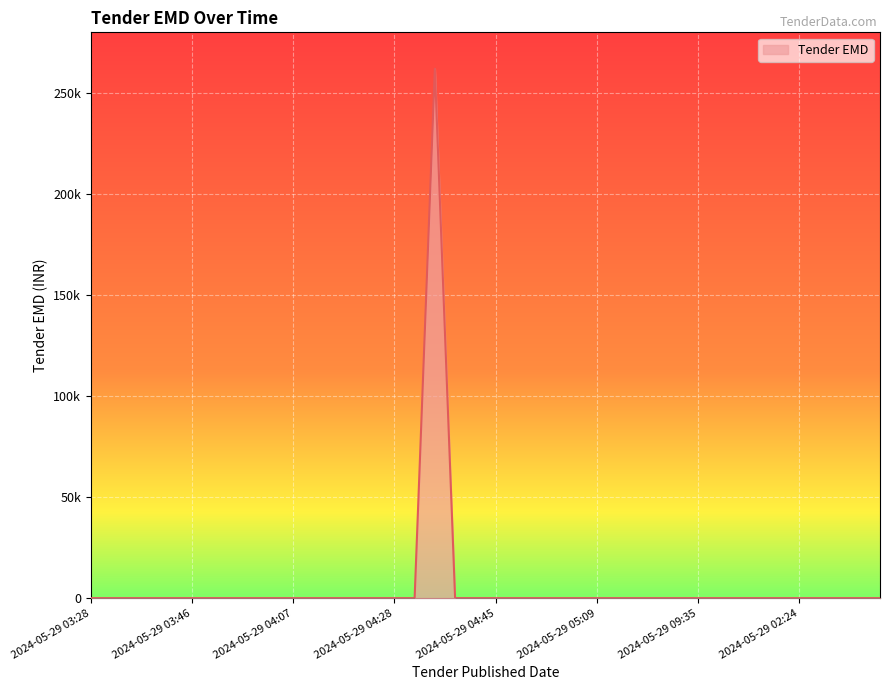

Does the chart have visible grid lines?

Yes